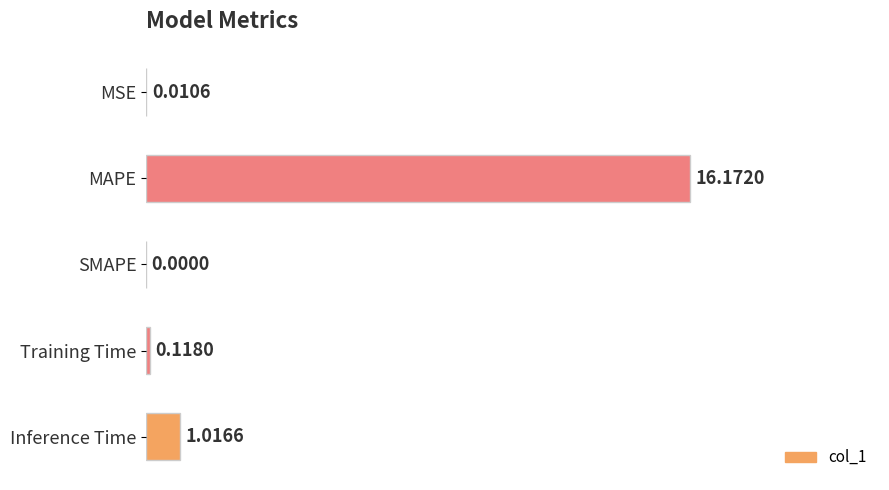

What is the change in value from MAPE to Training Time?

-16.1